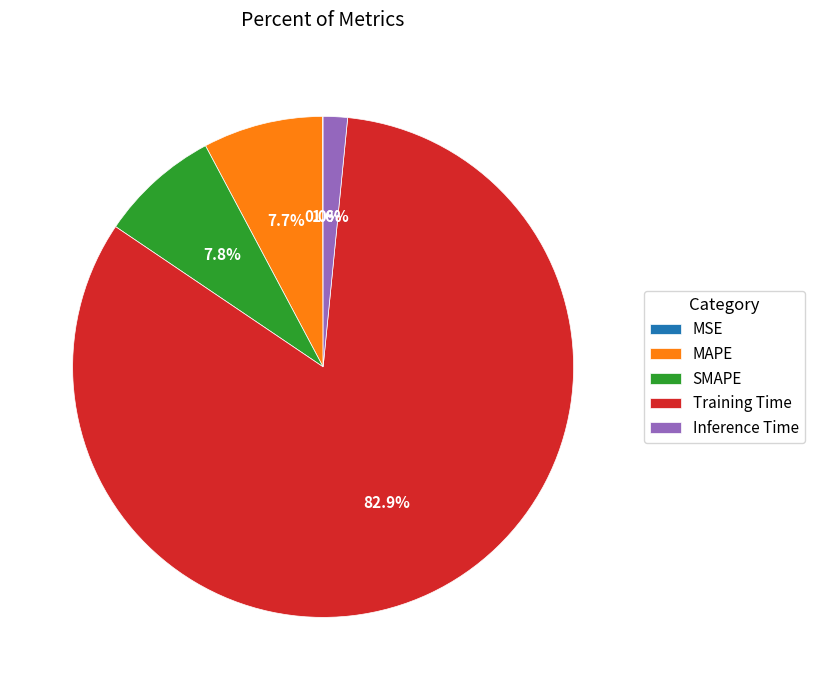

Which category accounts for the majority?

Training Time